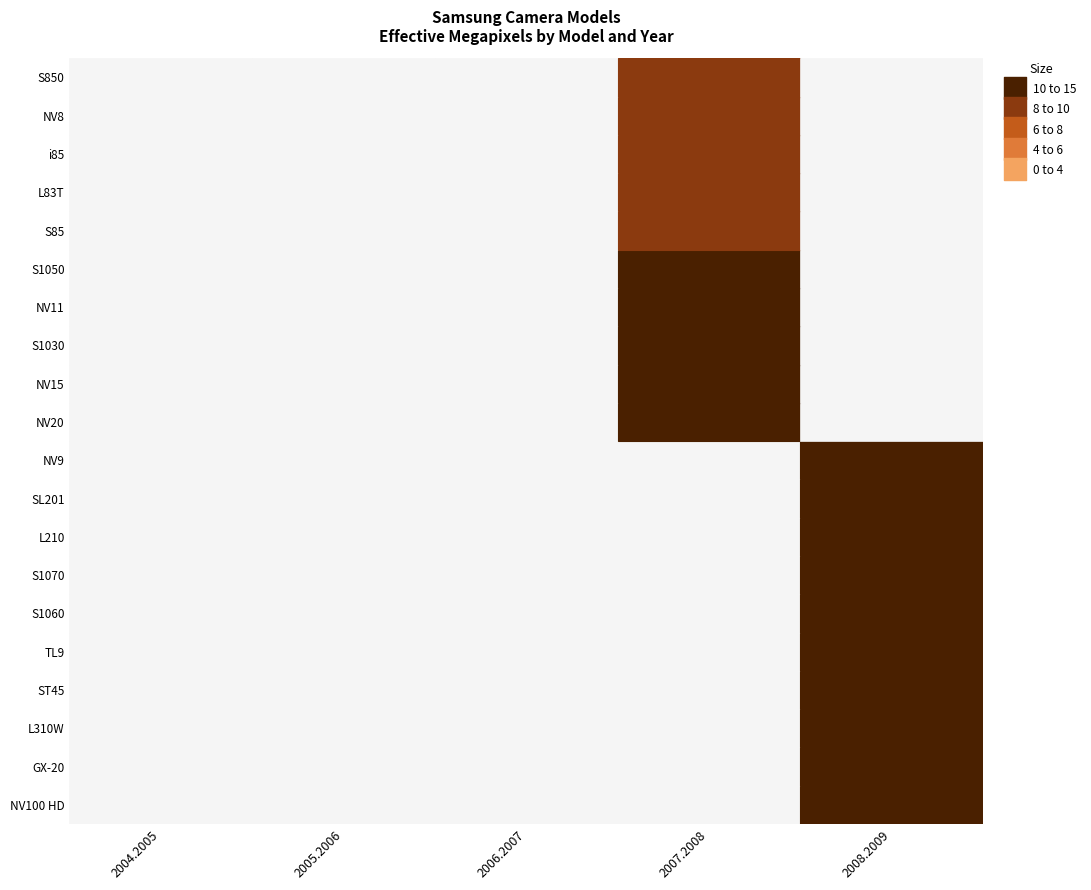

Between year and effective_megapixels, which is larger?

year